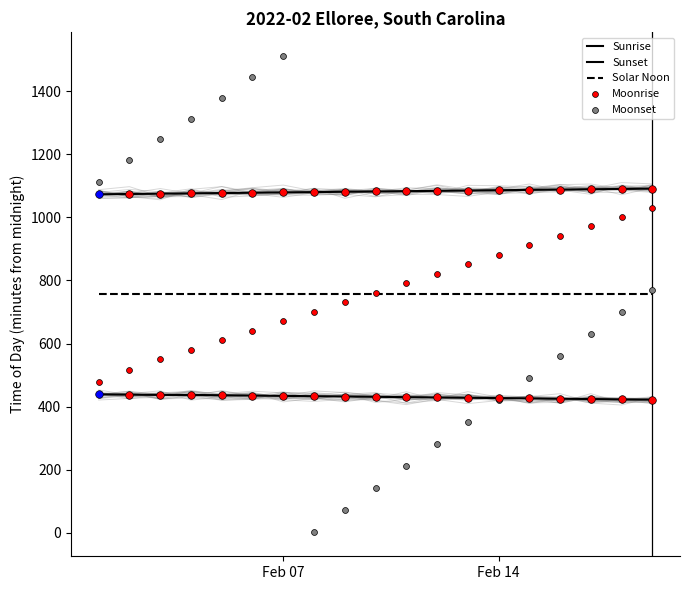

Which series reaches the minimum Y coordinate?

Moonset